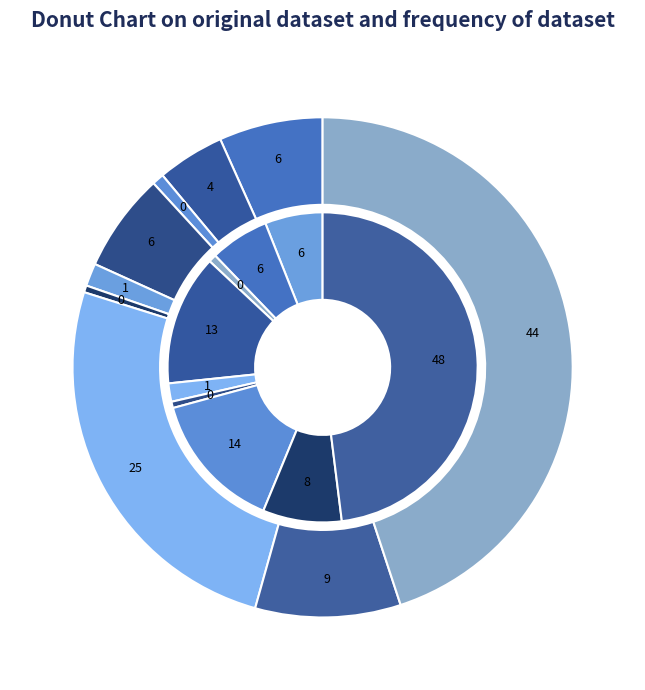

Rank the categories by value from lowest to highest.

Homicide, Arson, Criminal Sexual Assault, Aggravated Assault, Aggravated Battery, Robbery, Burglary, Motor Vehicle Theft, Theft